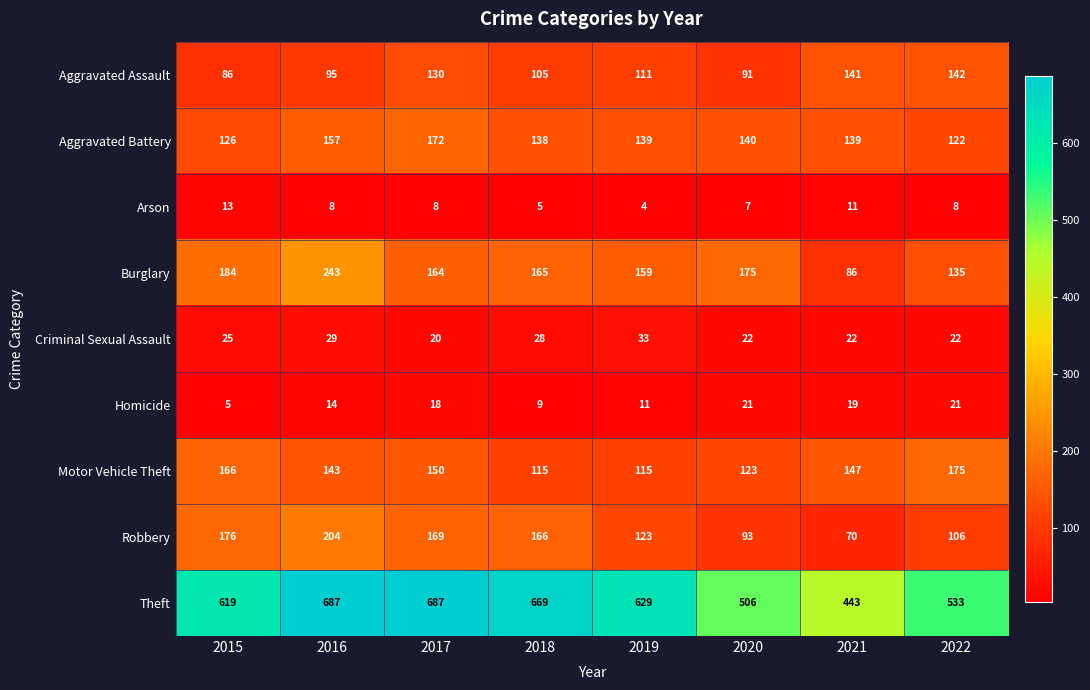

How many data points does each series have?

8